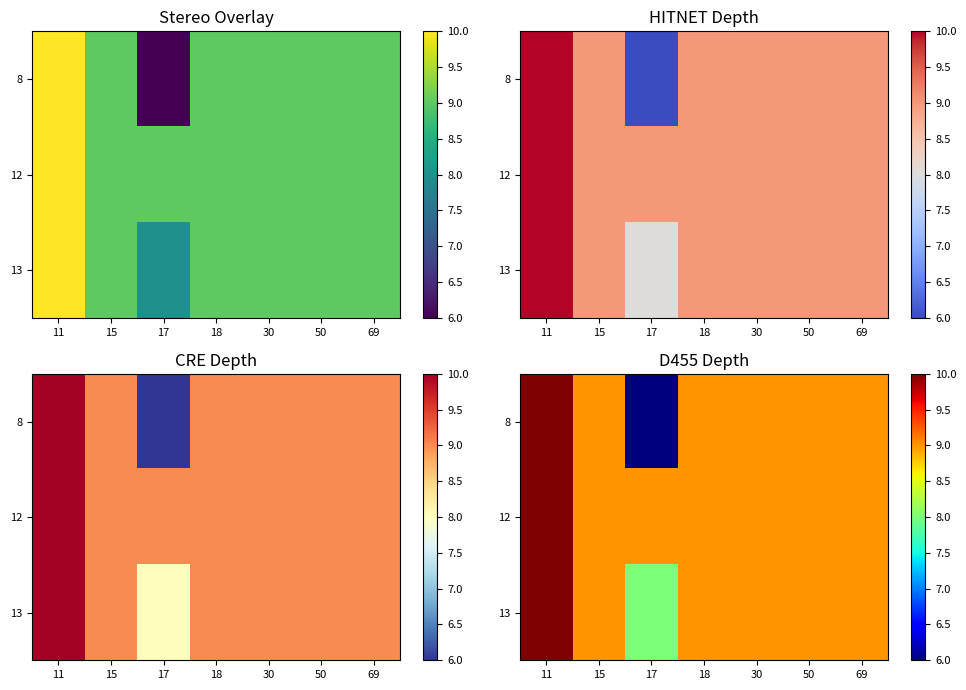

True or false: 13 has a value of 15 at 50.

False